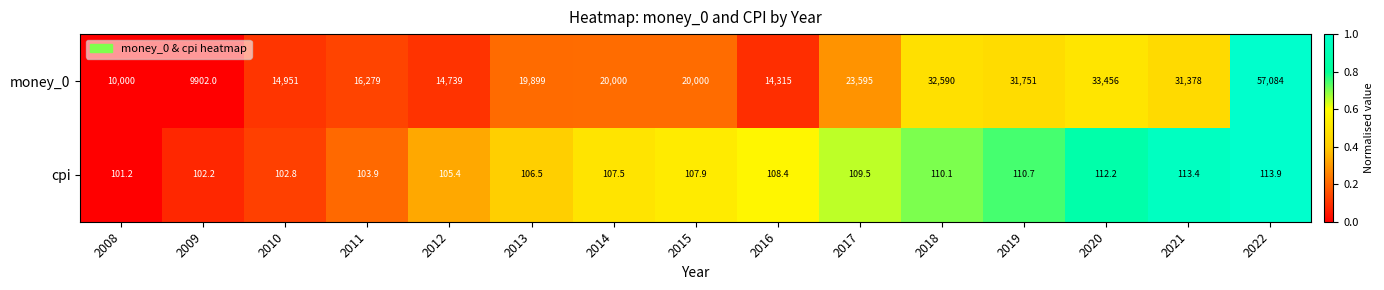

What is the maximum value for money_0?

57084.0